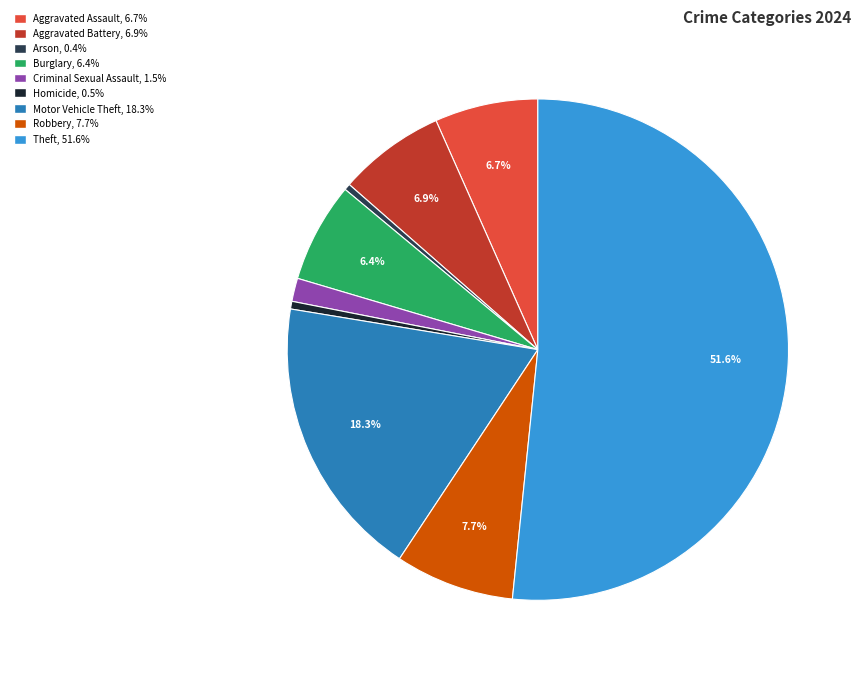

What is the ratio of the value at Robbery to the value at Criminal Sexual Assault?

5.1